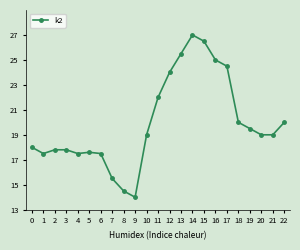

What is the difference between the values at 9 and 4?

3.5